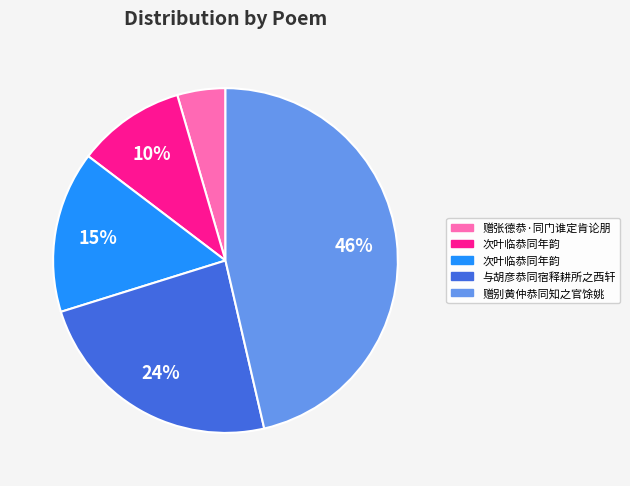

To the nearest percent, what is the average slice percentage?

20%